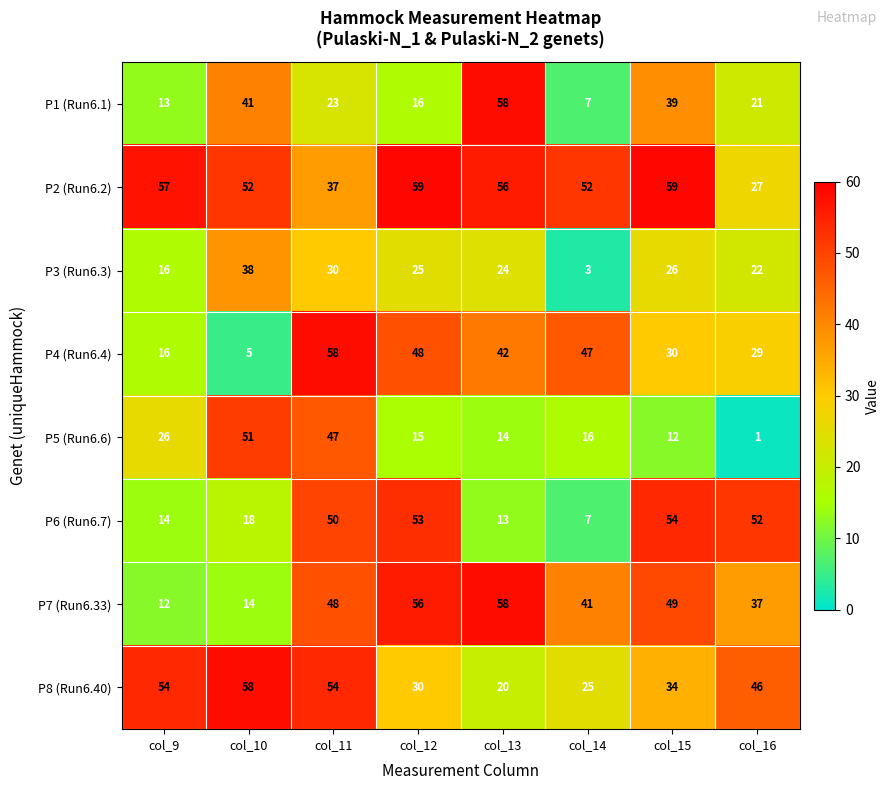

The value of P4 (Run6.4) at col_16 is 29. True or false?

True